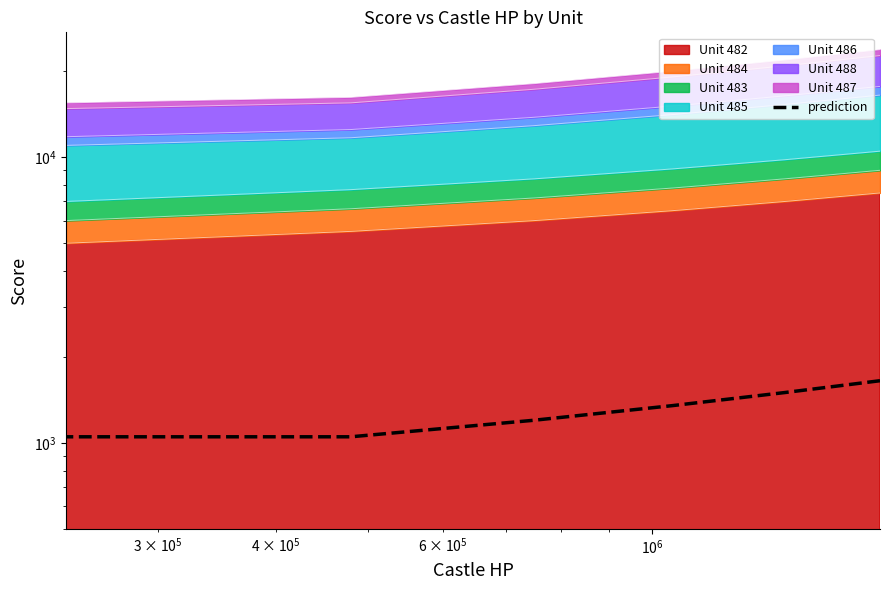

Where is the data nearest to the value 1350?

$\mathdefault{10^{6}}$